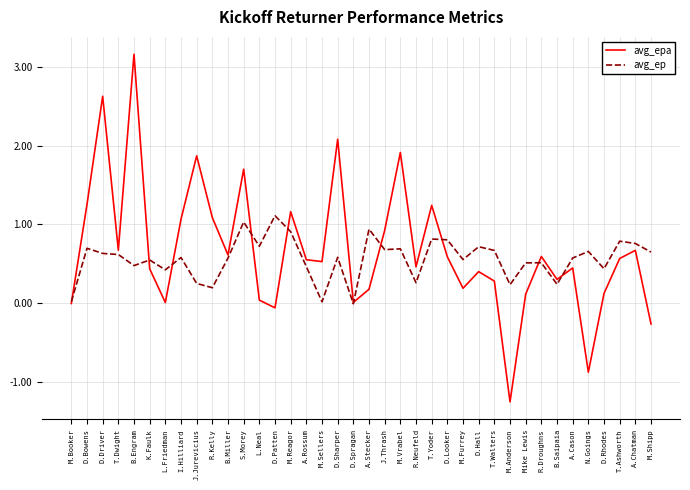

Read the avg_ep value at A.Chatman.

0.8